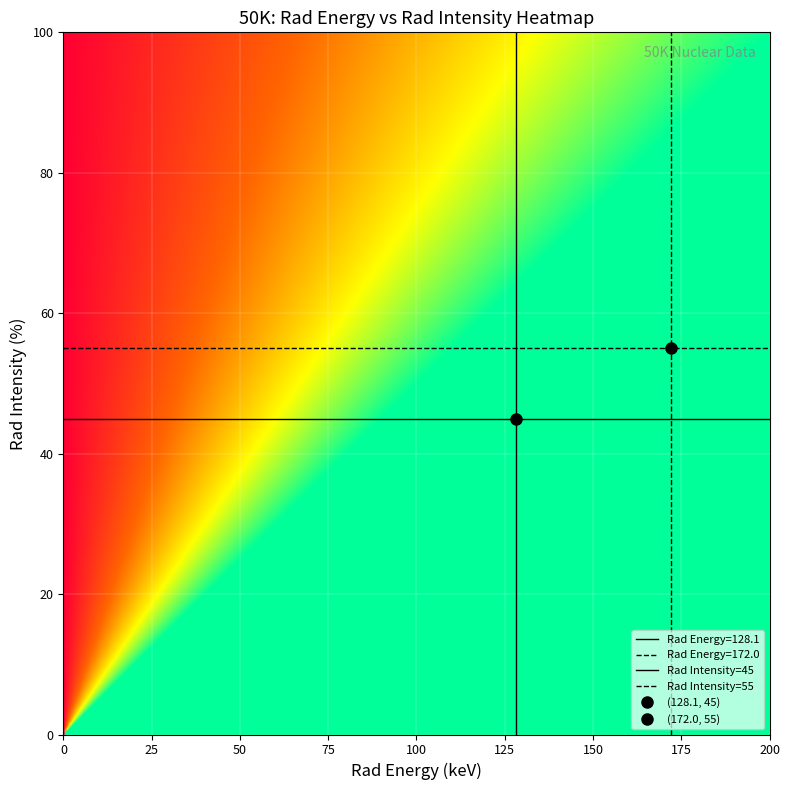

At which category is the sum across all series the highest?

172.0